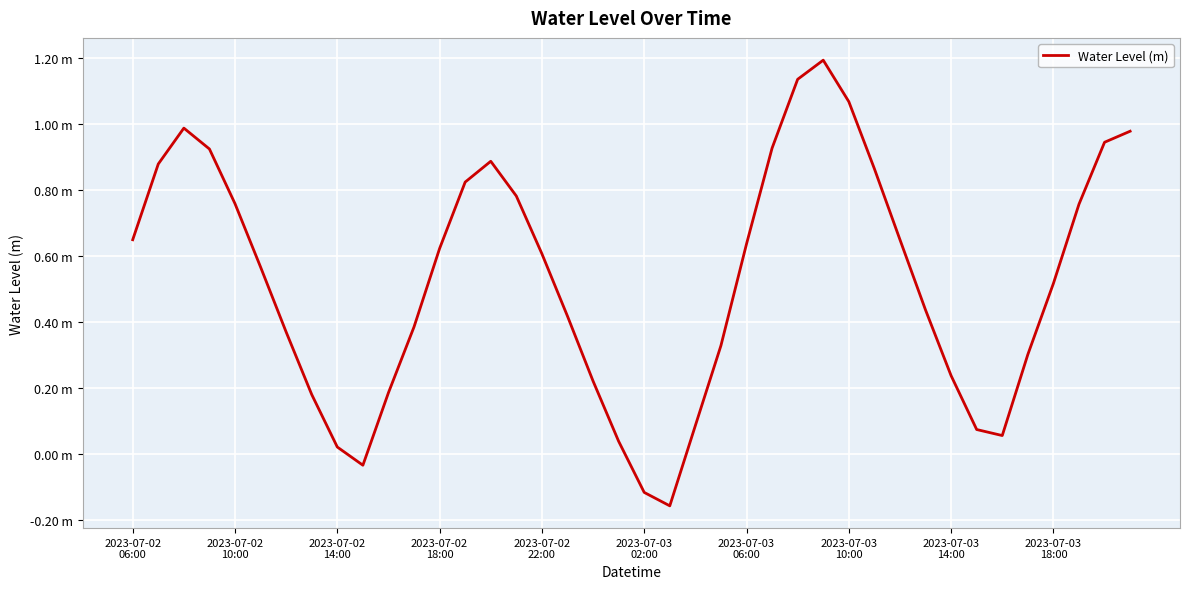

Is this an area chart (filled region under the line)?

No